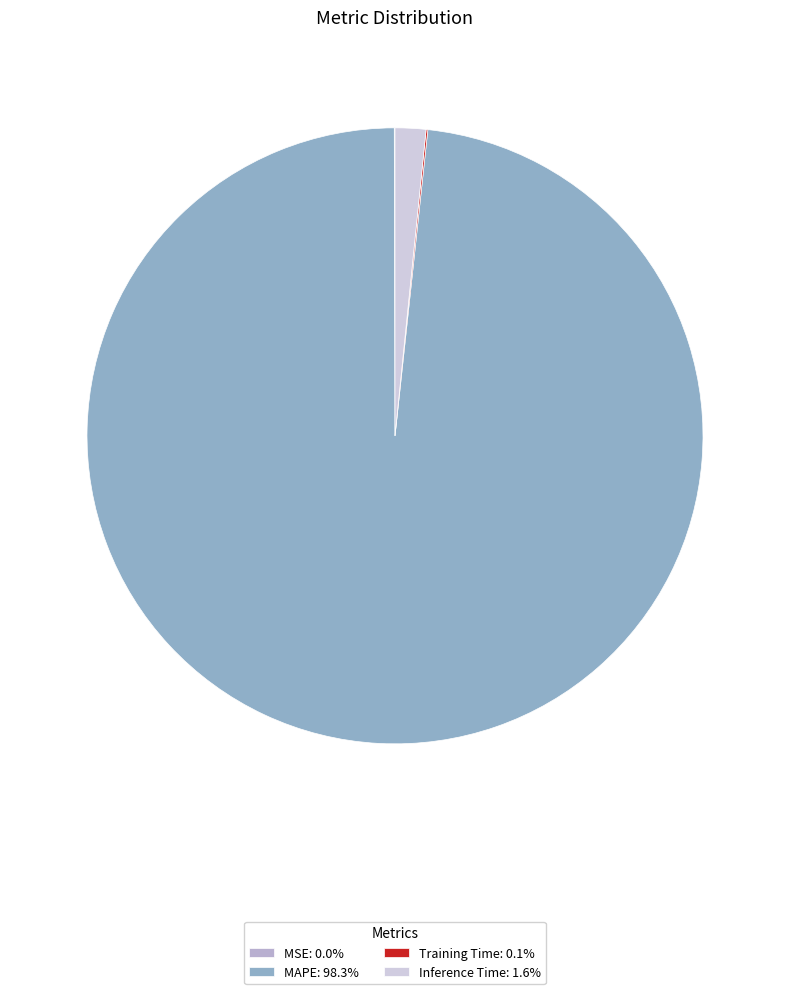

Is there any slice that represents more than half of the pie?

Yes